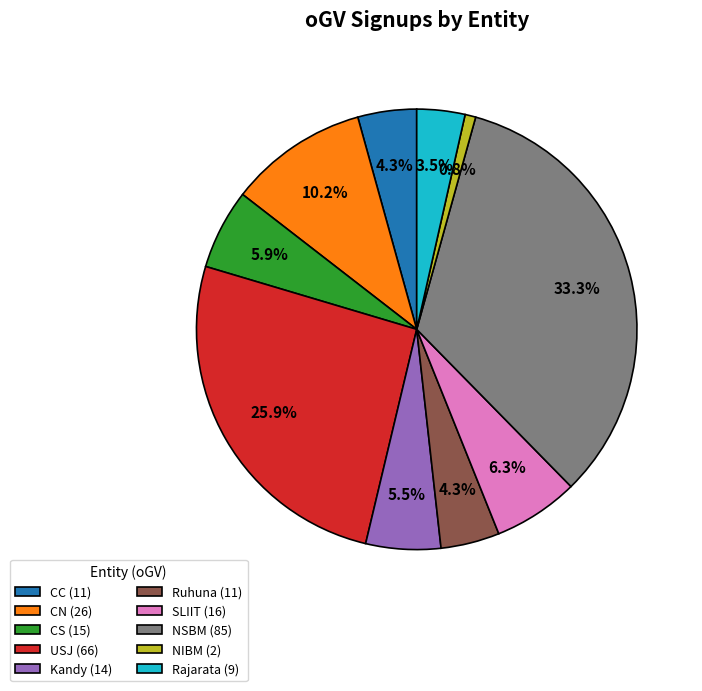

Is CN the majority of the pie?

No